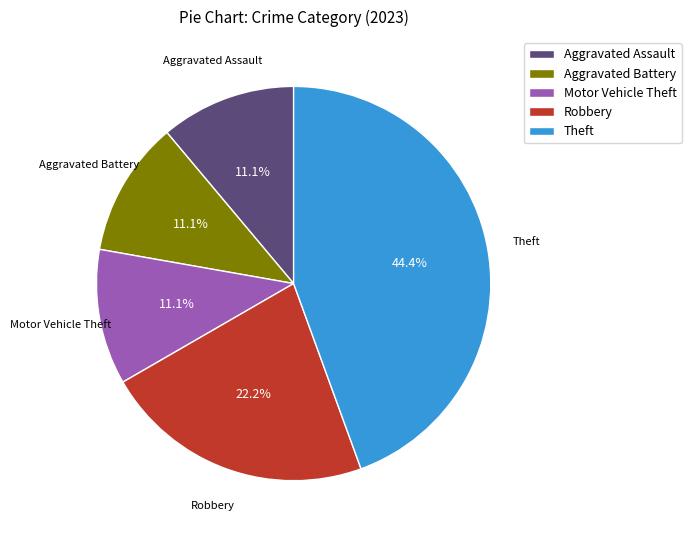

Does any single category account for the majority?

No